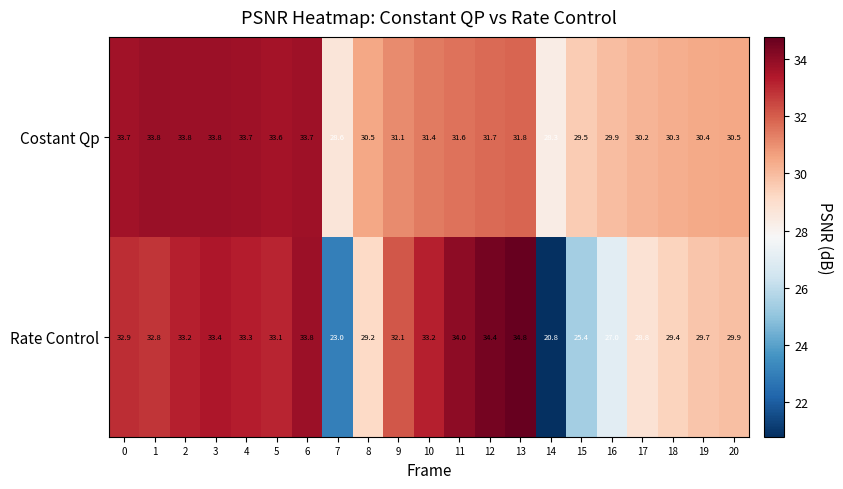

Is it true that Costant Qp equals 52.3 at 6?

False